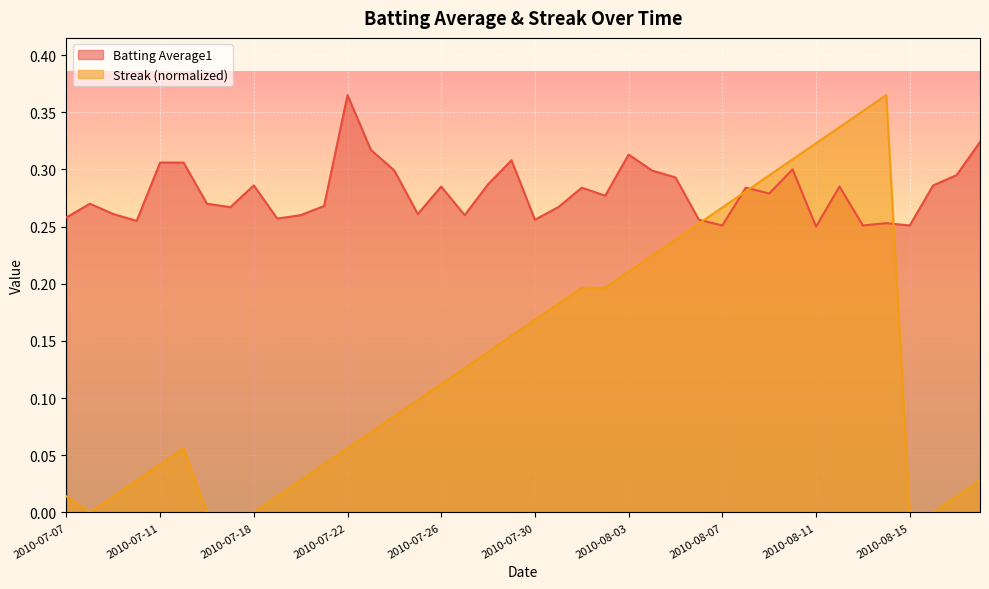

What is the difference between the highest and lowest values at 2010-08-04?

0.1